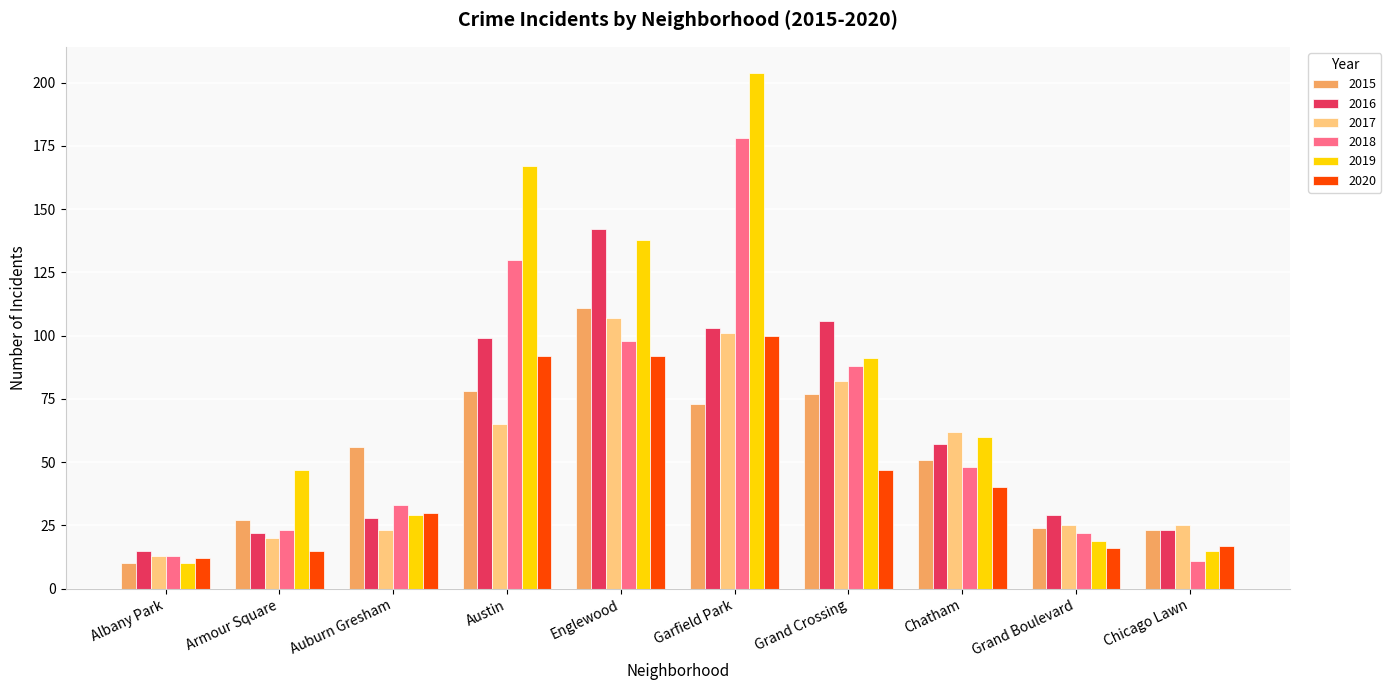

How many data points in 2020 are less than 40?

5